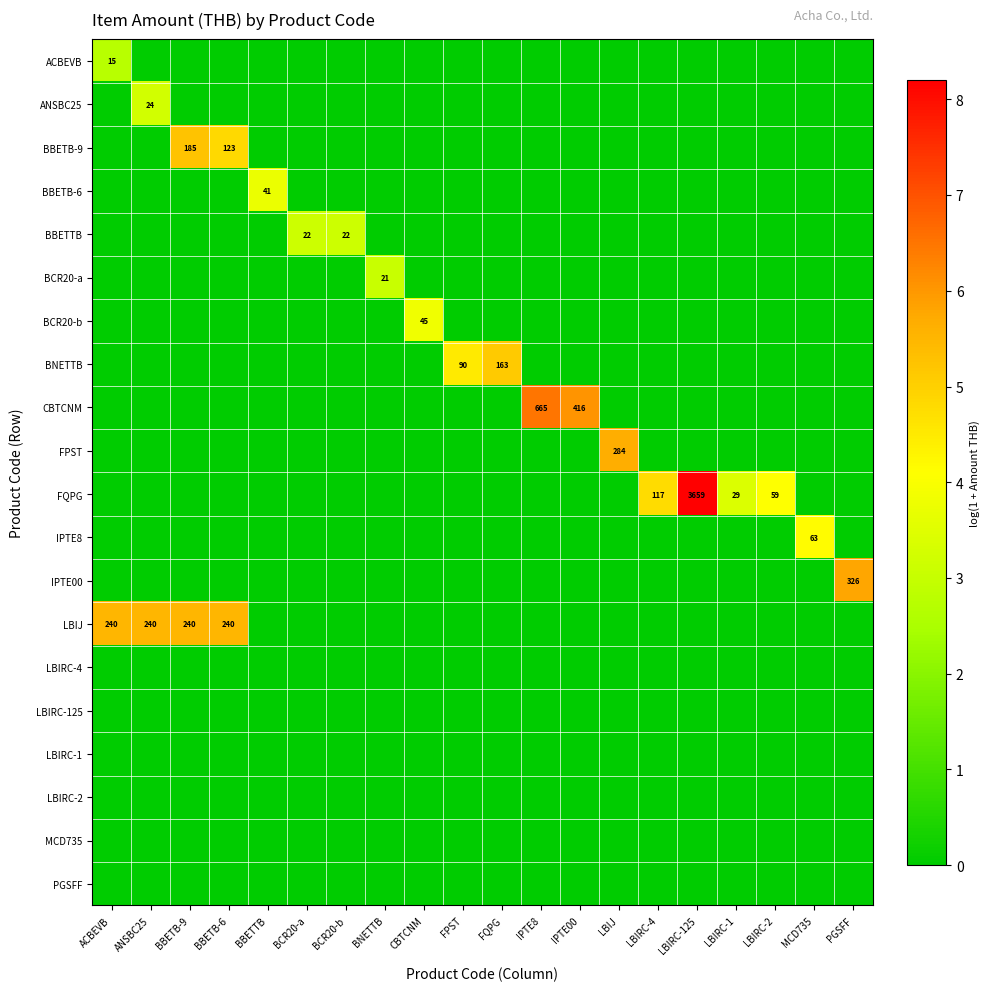

How many values in LBIJ are above zero?

4